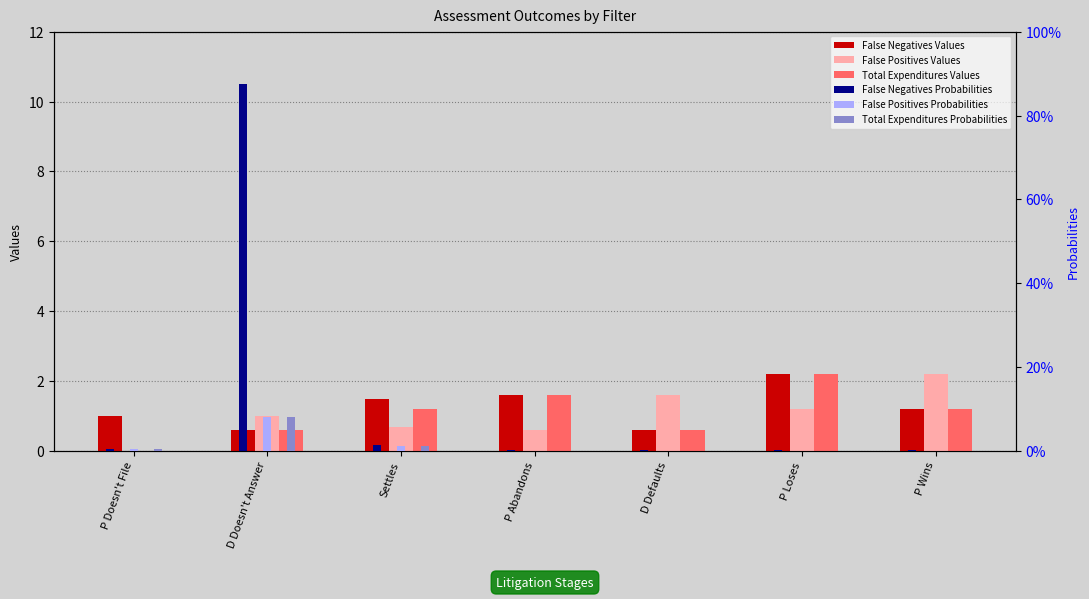

Reading right to left, transcribe all the data shown in this chart.

False Negatives Values: 1.2	2.2	0.6	1.6	1.5	0.6	1.0
False Positives Values: 2.2	1.2	1.6	0.6	0.7	1.0	0.0
Total Expenditures Values: 1.2	2.2	0.6	1.6	1.2	0.6	0.0
False Negatives Probabilities: 0.0	0.0	0.0	0.0	0.0	0.9	0.0
False Positives Probabilities: 0.0	0.0	0.0	0.0	0.0	0.1	0.0
Total Expenditures Probabilities: 0.0	0.0	0.0	0.0	0.0	0.1	0.0